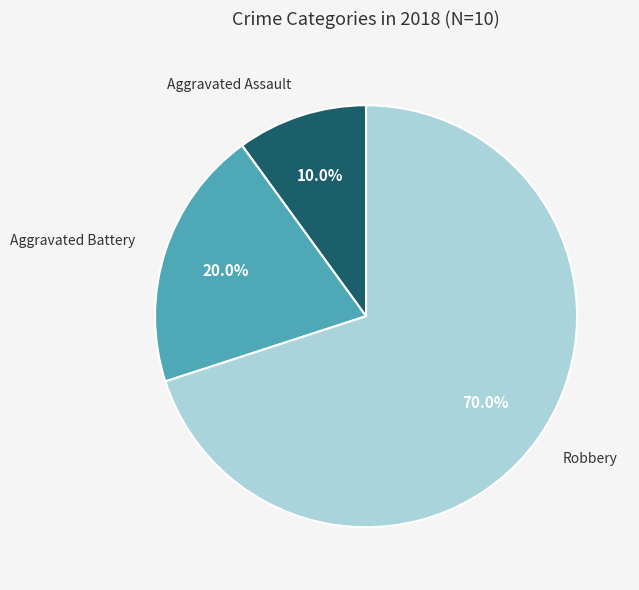

How many segments does this pie chart have?

3